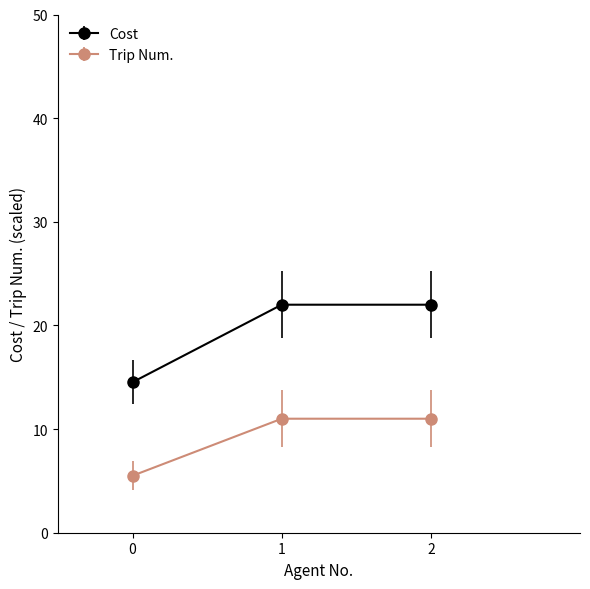

Is it true that Trip Num. equals 11.0 at 2?

True